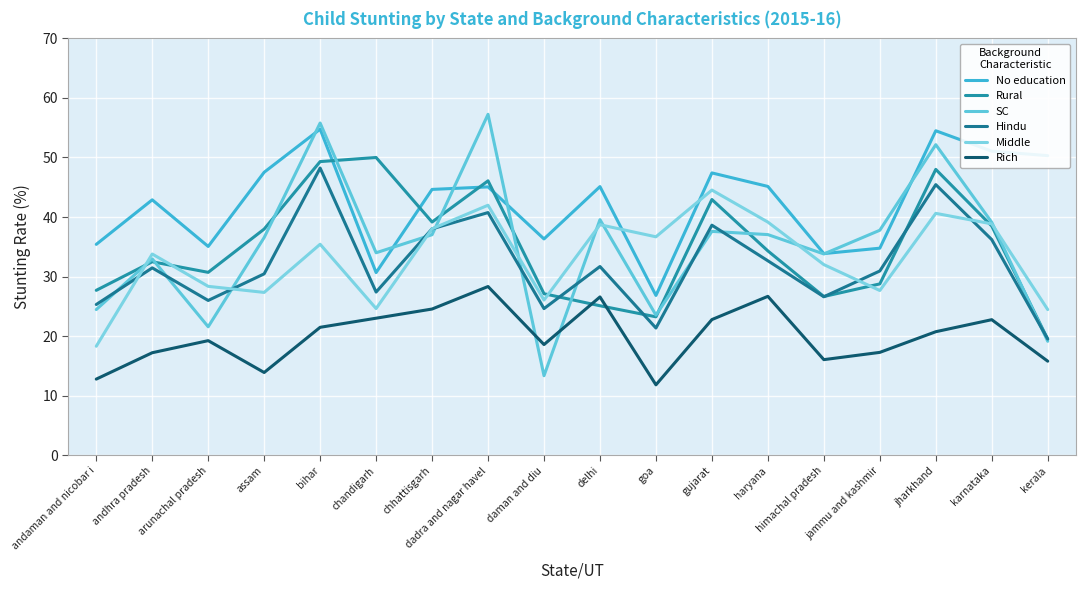

What are all the series names shown in the legend?

No education, Rural, SC, Hindu, Middle, Rich